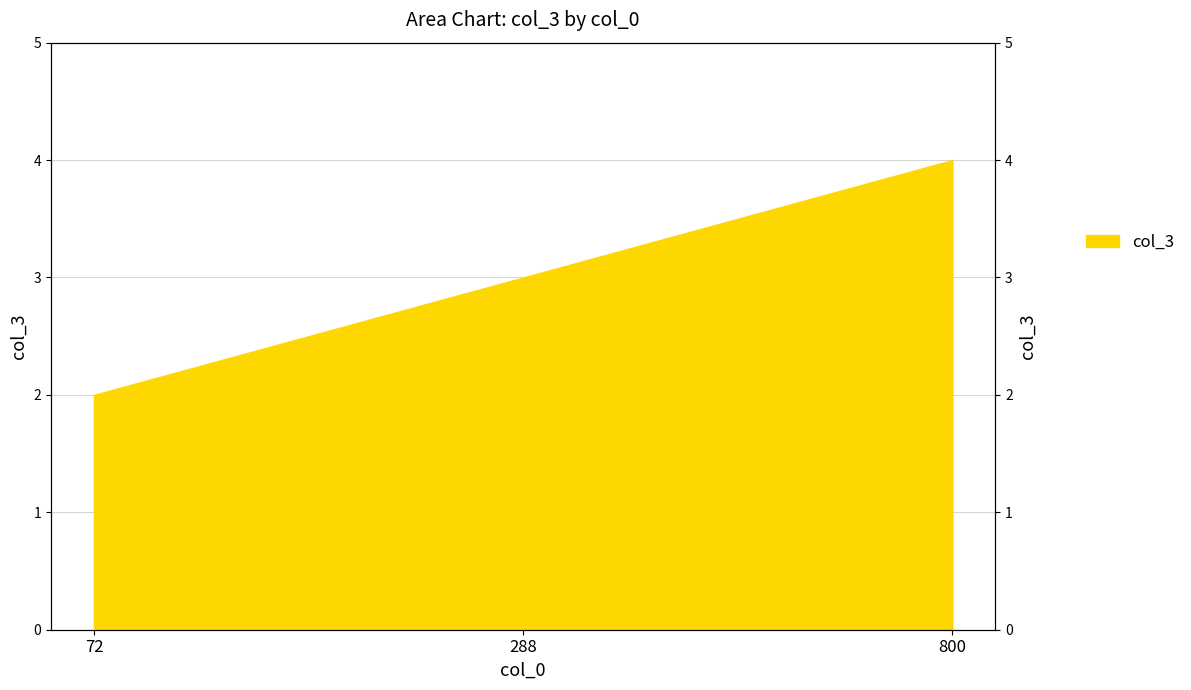

What value does the data have at 72?

2